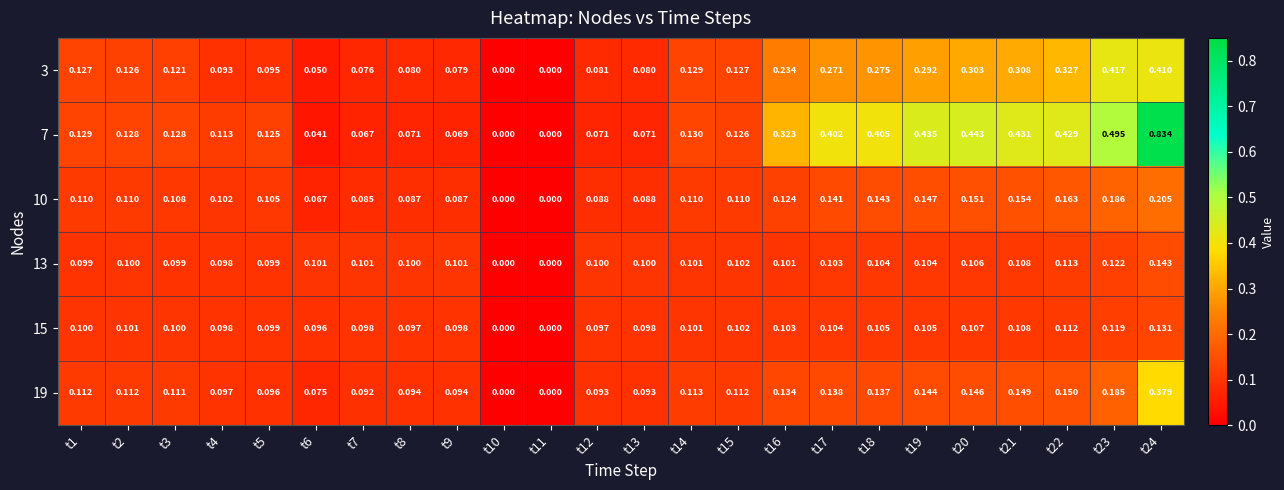

Rank the series by their maximum value, from highest to lowest.

7, 3, 19, 10, 13, 15